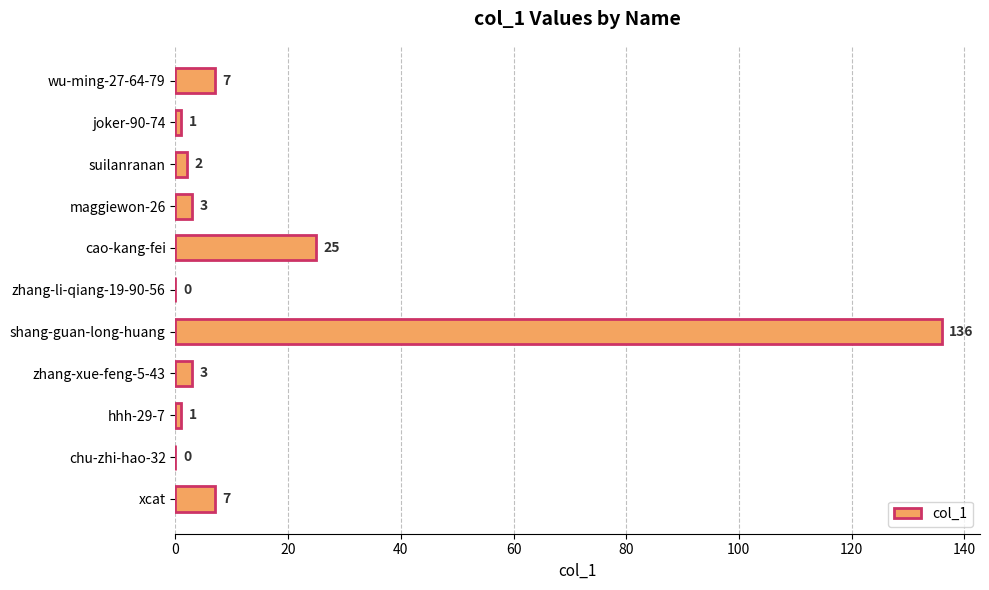

What is the ratio of the value at maggiewon-26 to the value at suilanranan?

1.5